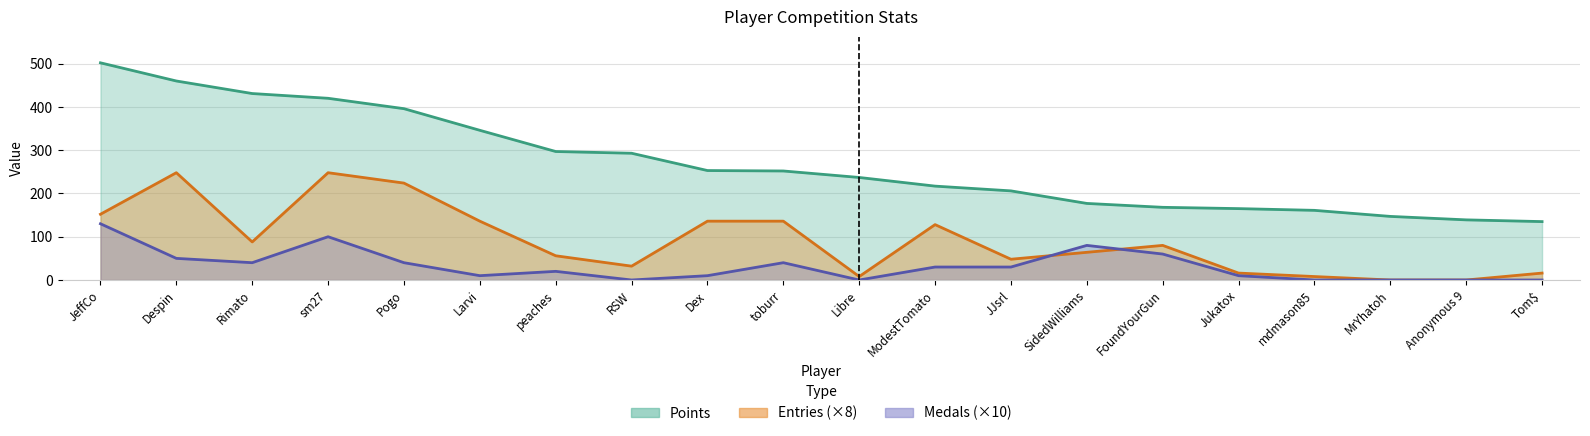

True or false: Points has more than 2 points higher than both neighbors.

False